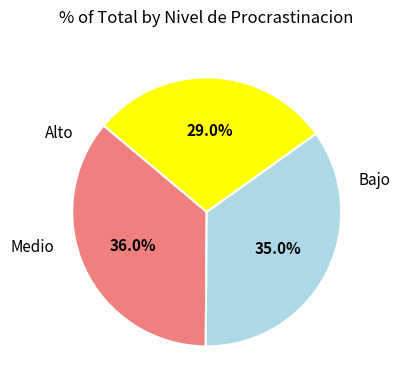

To the nearest percent, what is the difference between the Bajo and Alto slice percentages?

7%